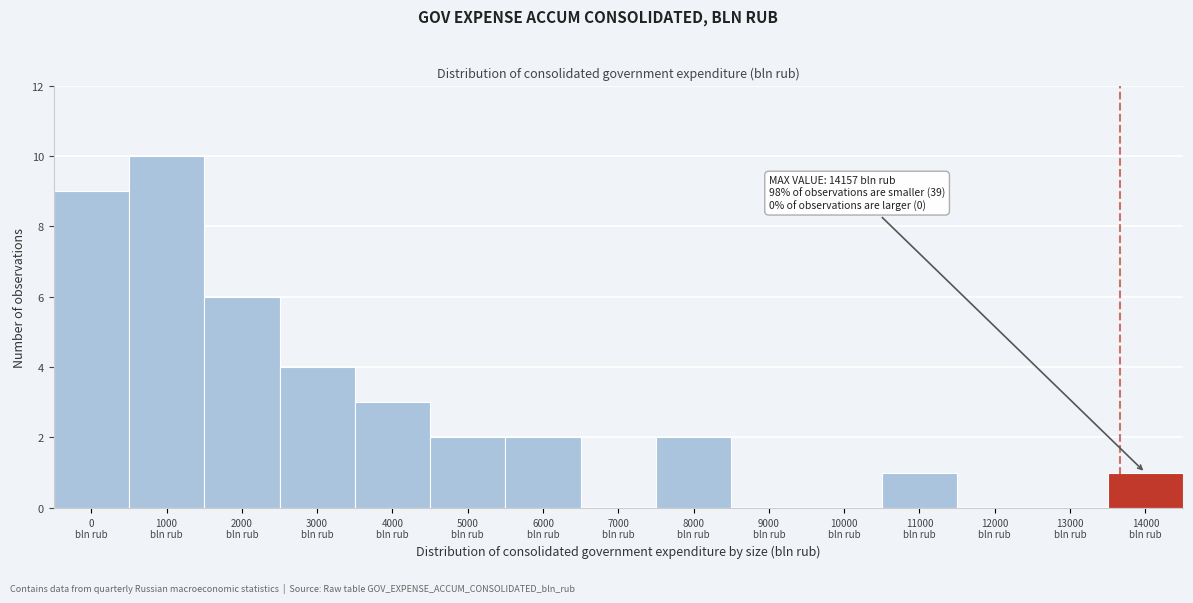

What is the maximum value shown in the chart?

10